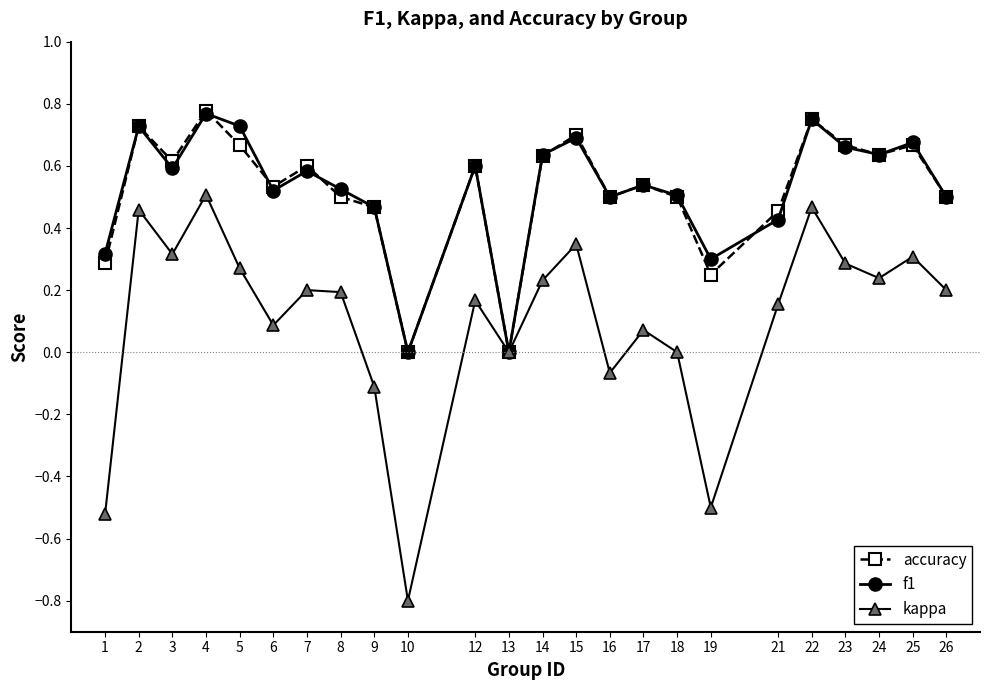

How many interior local valleys does the f1 series have?

7